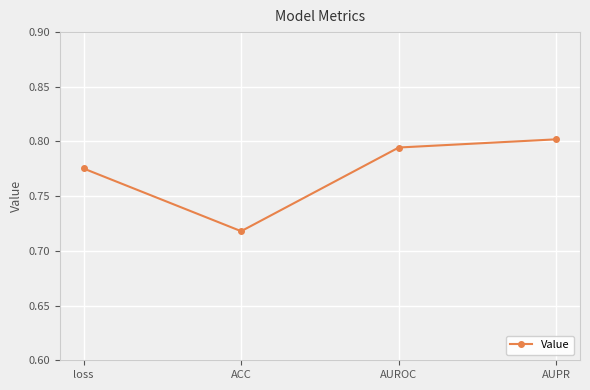

What is the sum of the values at AUPR and ACC?

1.5